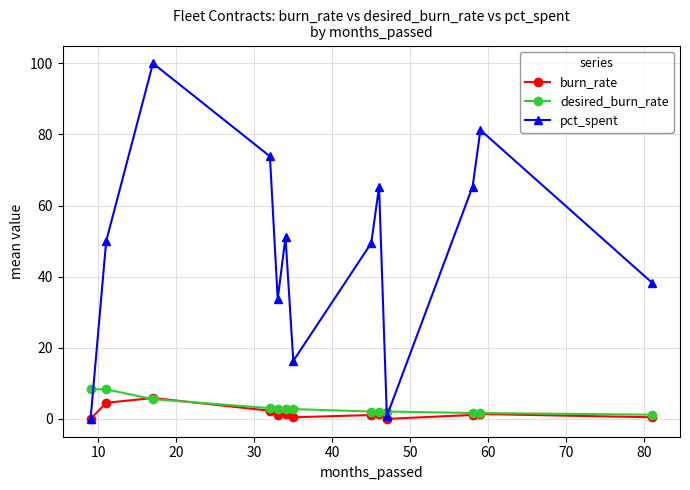

True or false: pct_spent has more than 0 points higher than both neighbors.

True